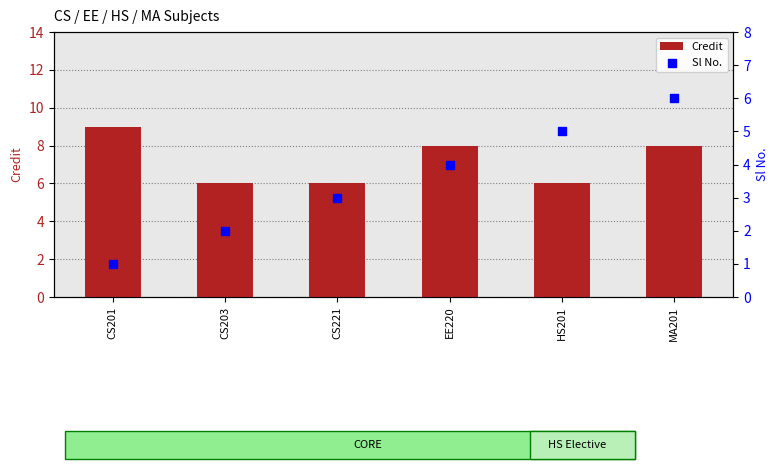

At how many categories does at least one series exceed 1?

6